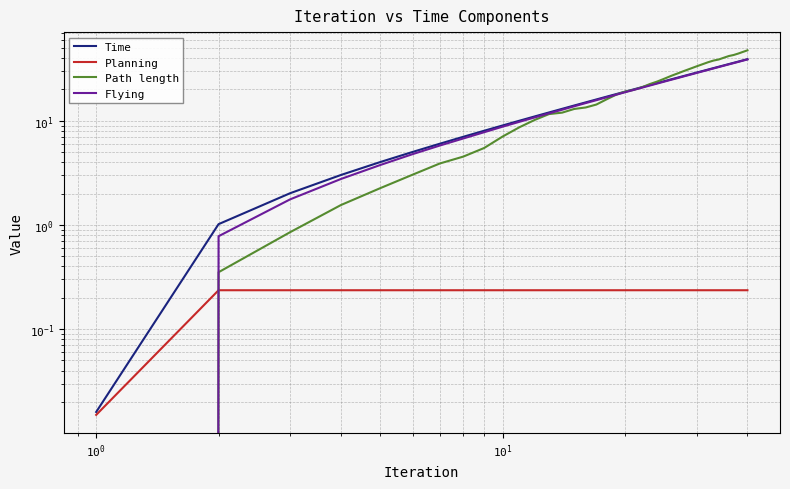

How many data points does each series have?

40